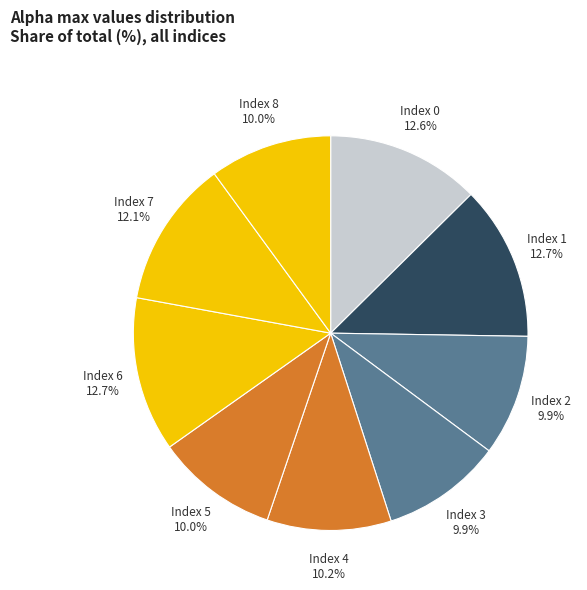

Is there any slice that represents more than half of the pie?

No